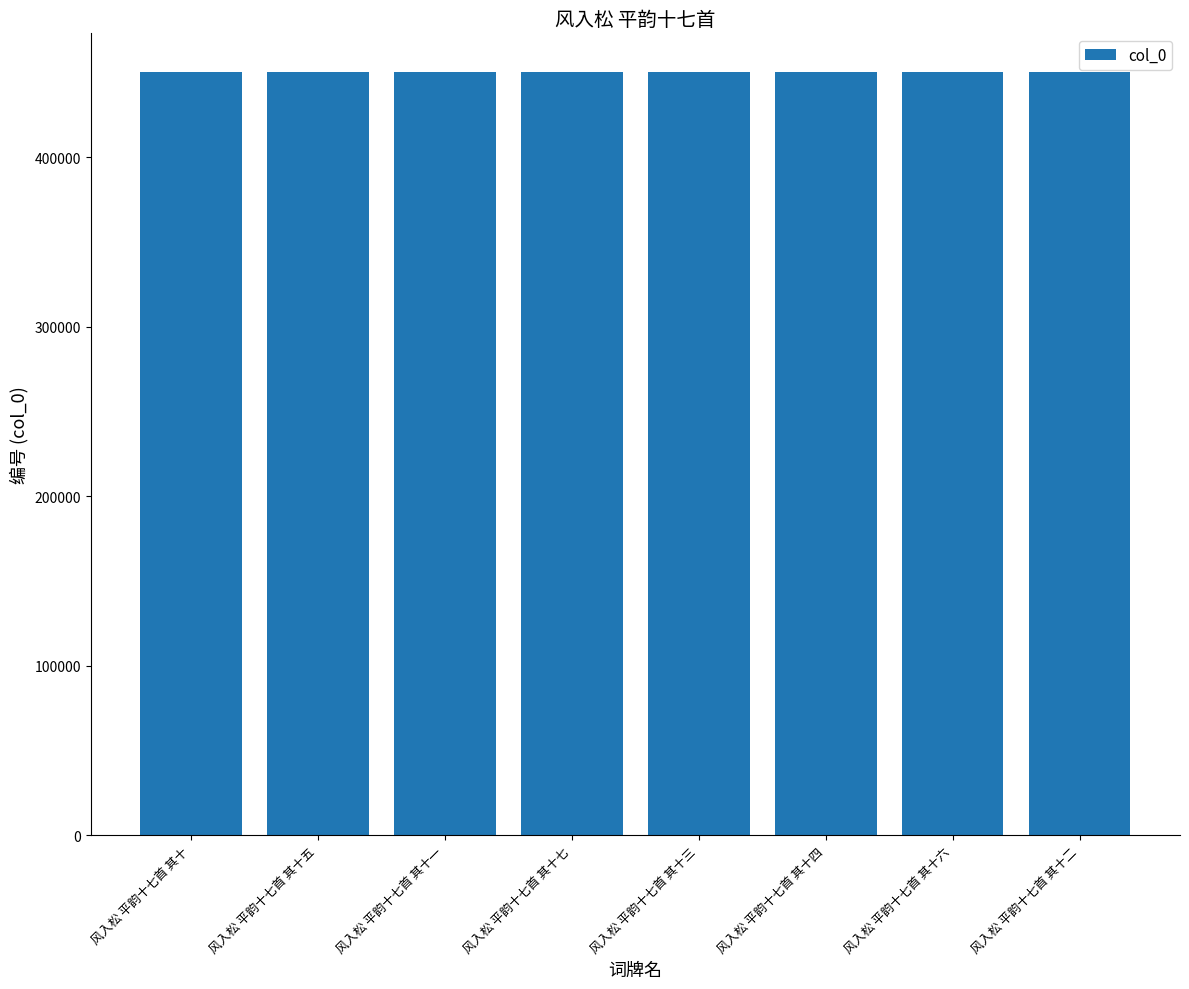

What is the minimum value shown in the chart?

450650